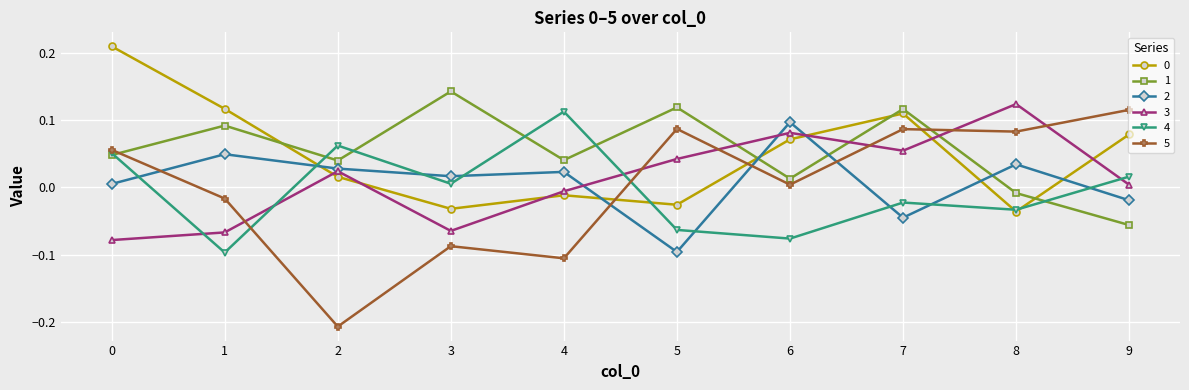

After their last crossing, which series has the higher values: 1 or 5?

5